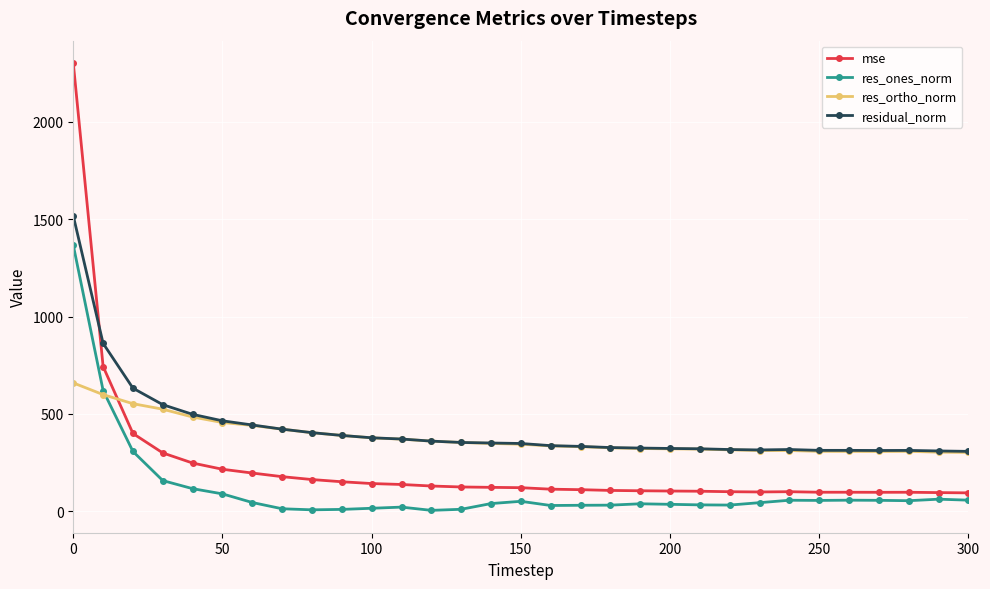

What is the sum of all residual_norm values?

13122.6